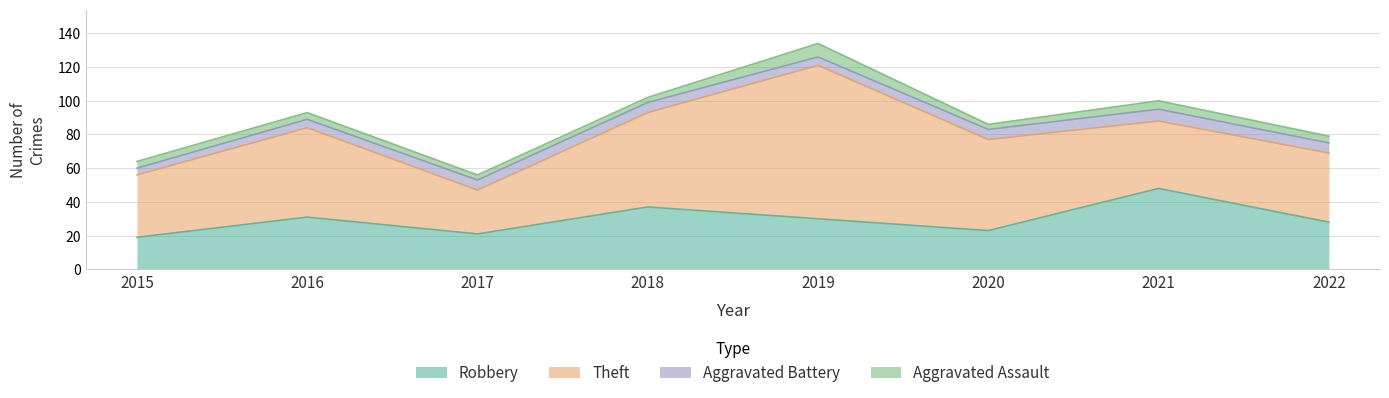

At which label does Aggravated Assault first exceed 4?

2019